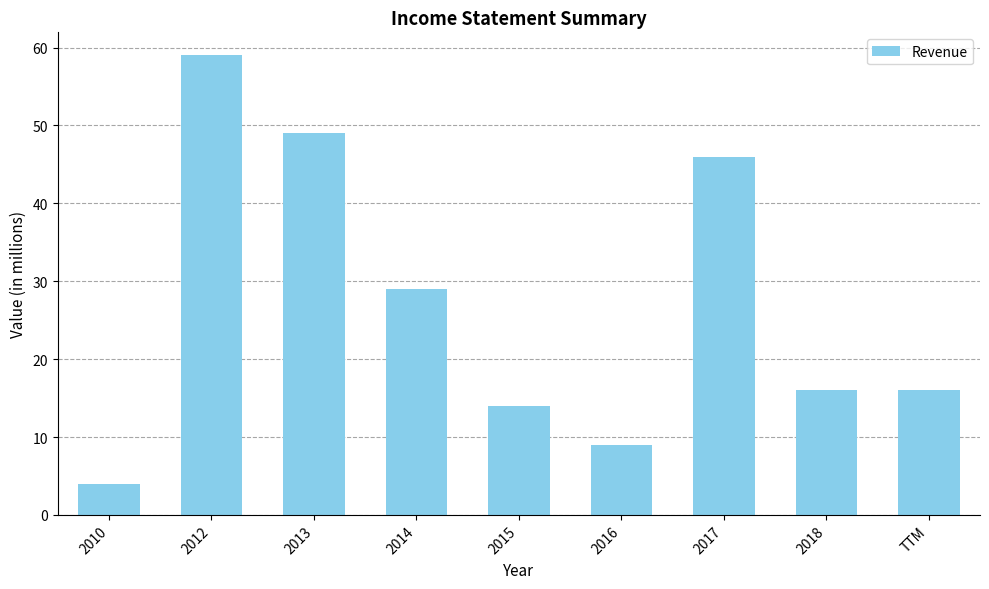

At which label is the value closest to 31?

2014